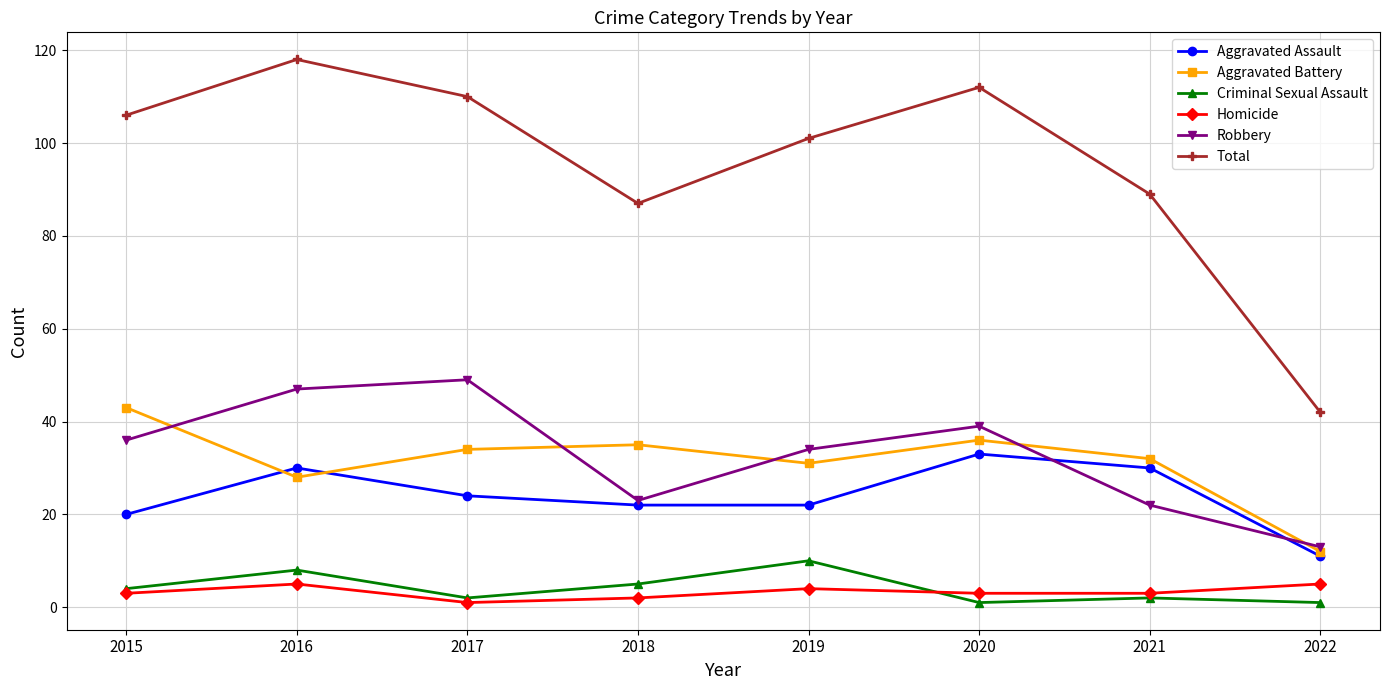

Where is Robbery nearest to the value 31?

2019